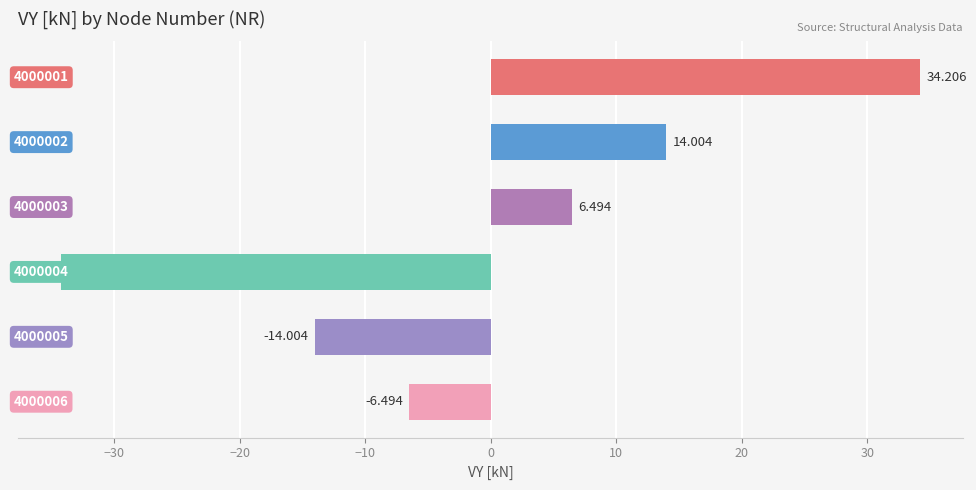

How many values are below 6?

3